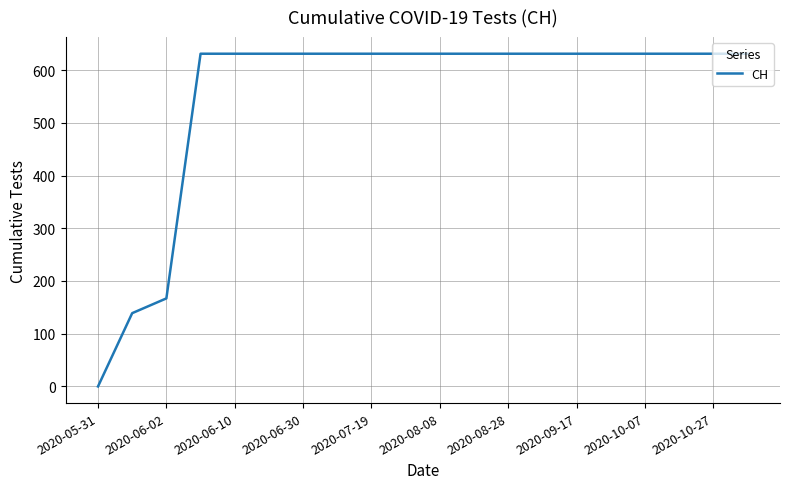

What is the maximum value shown in the chart?

631